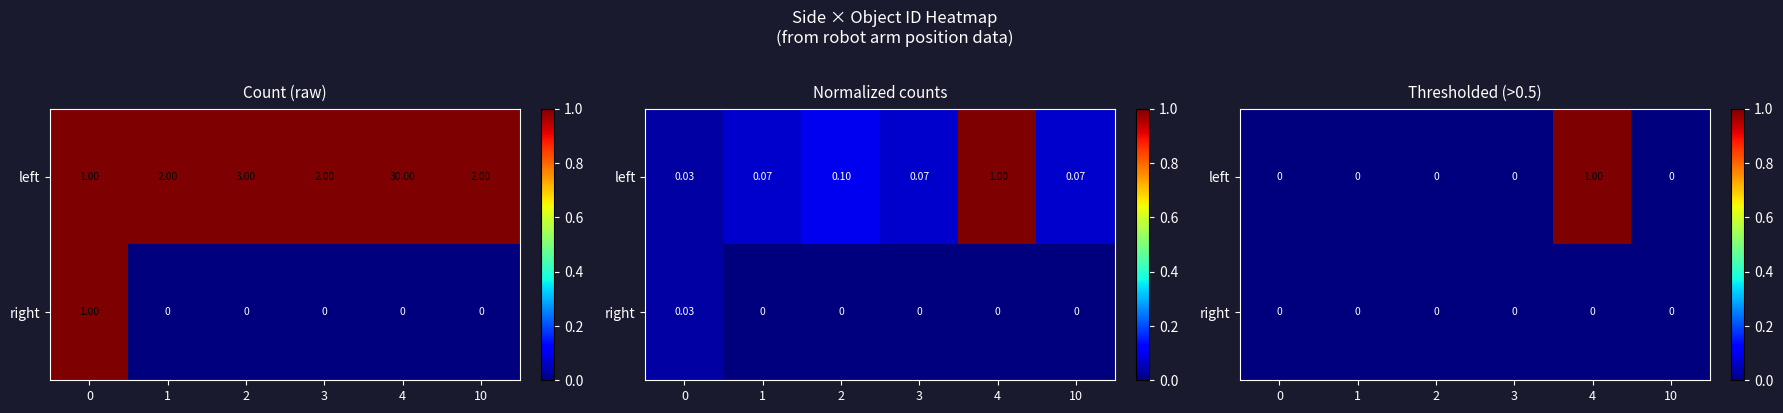

At which category is the sum across all series the highest?

4